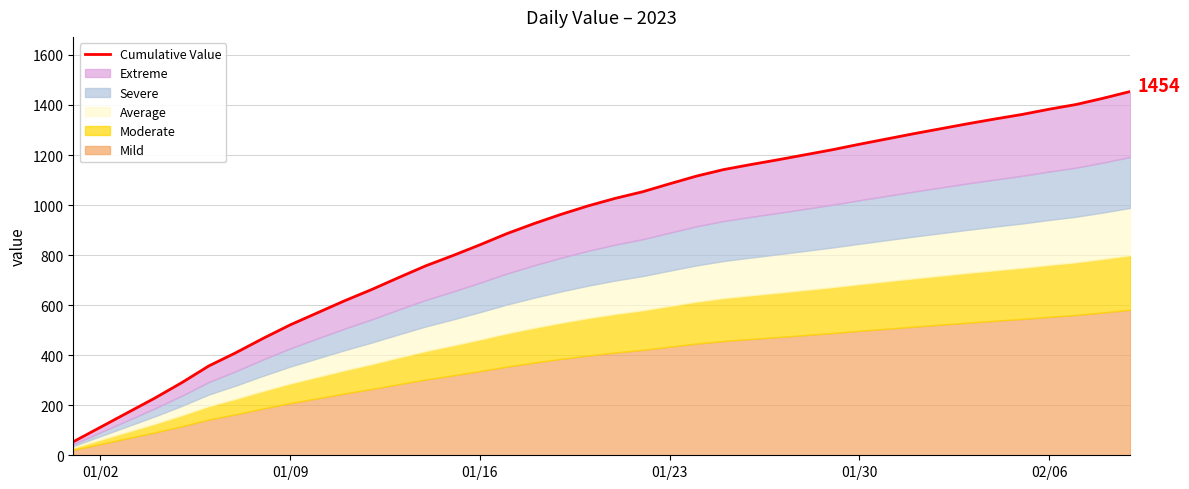

Does the chart have visible grid lines?

Yes